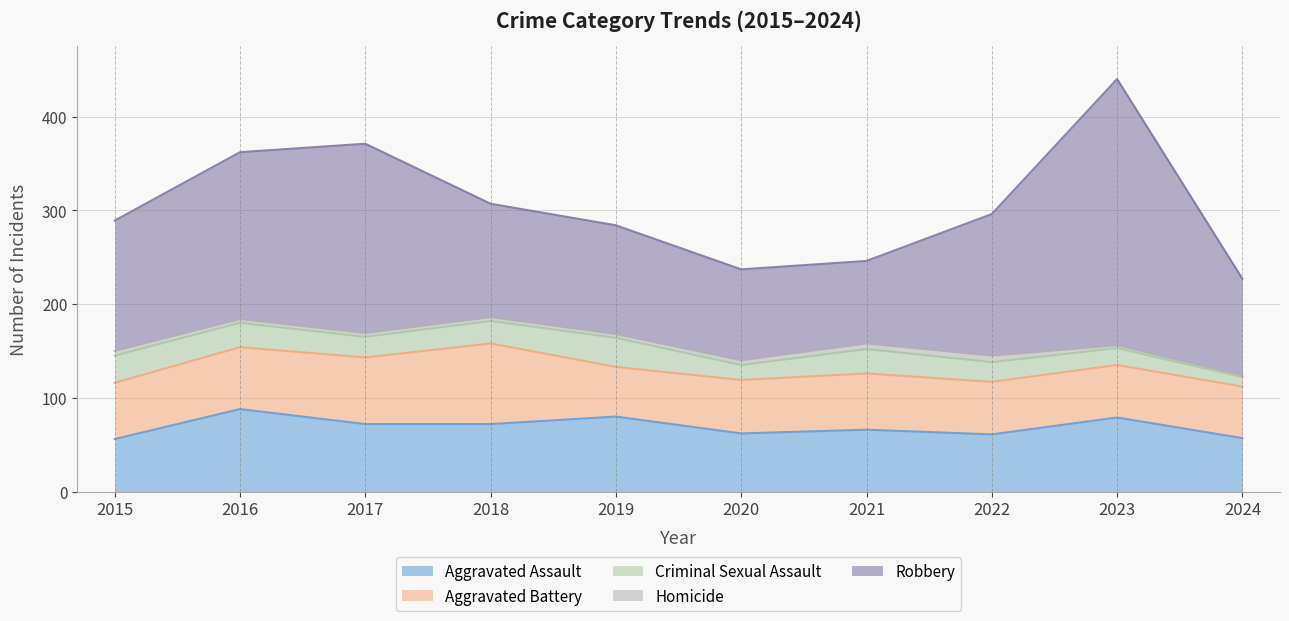

What is the approximate value of Homicide at 2017?

4